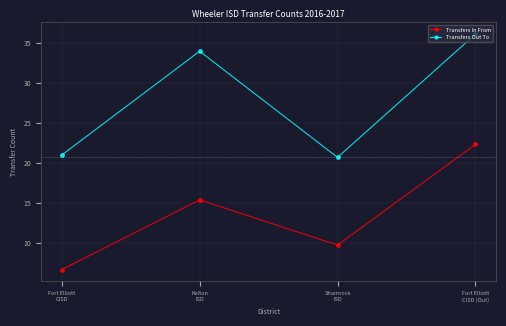

What is the spread (max minus min) of values at Shamrock
ISD?

11.0